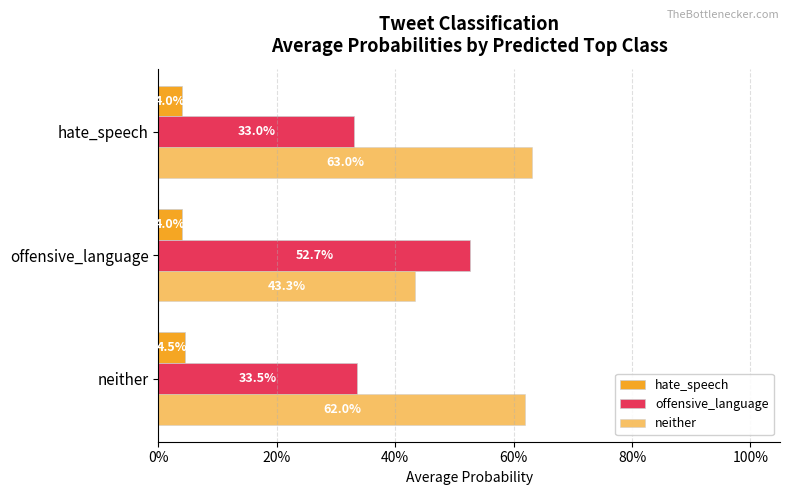

List the series in order of their peak value, lowest first.

hate_speech, offensive_language, neither